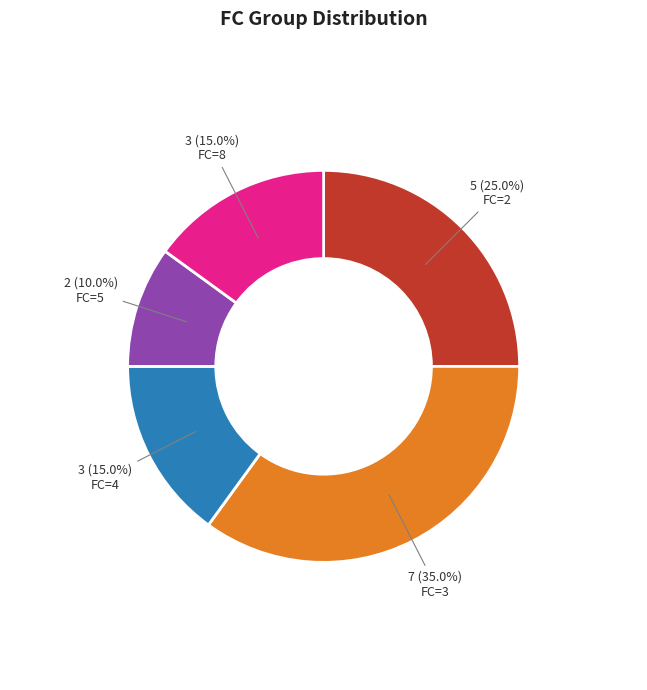

What portion of the pie excludes FC=5?

90.0%